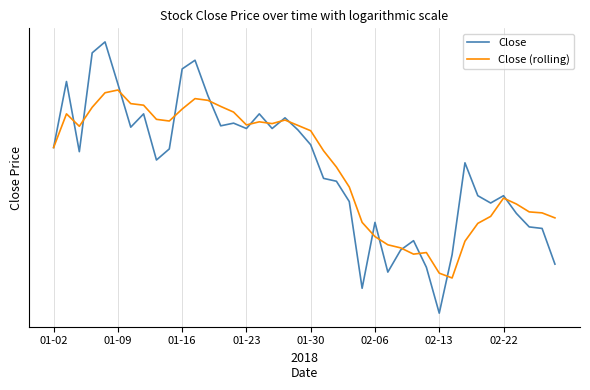

Which series has the largest range (max minus min)?

Close